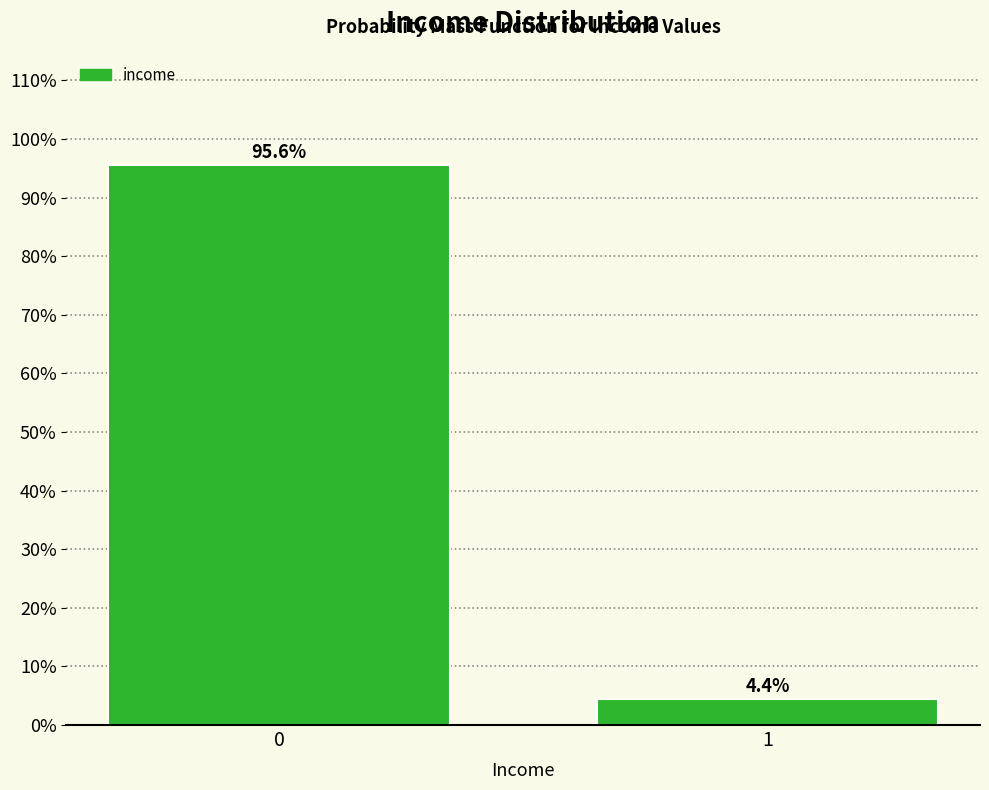

Reading right to left, transcribe all the data shown in this chart.

1=4.4	0=95.6